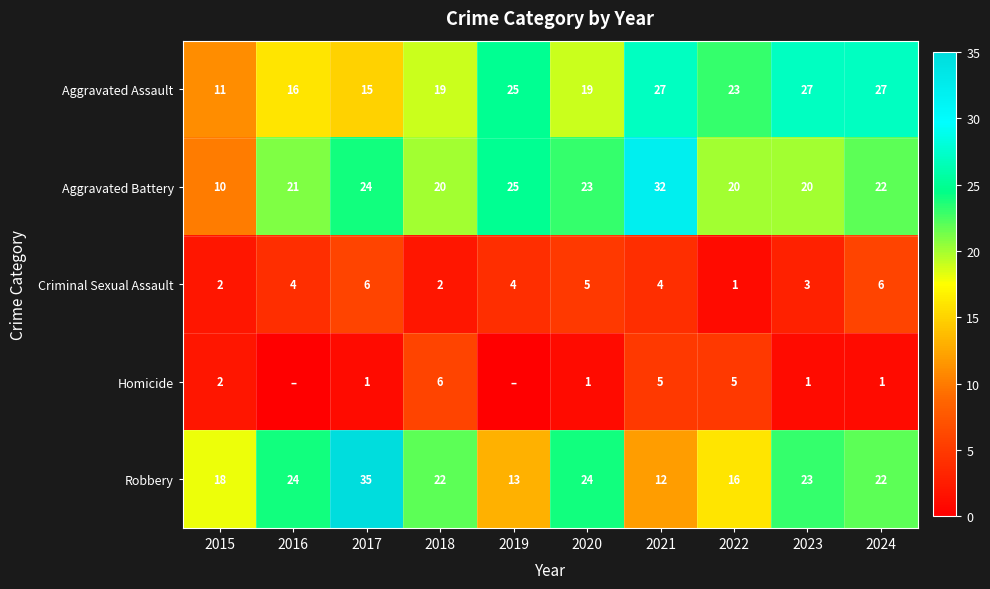

What is the difference between the highest and lowest values at 2020?

23